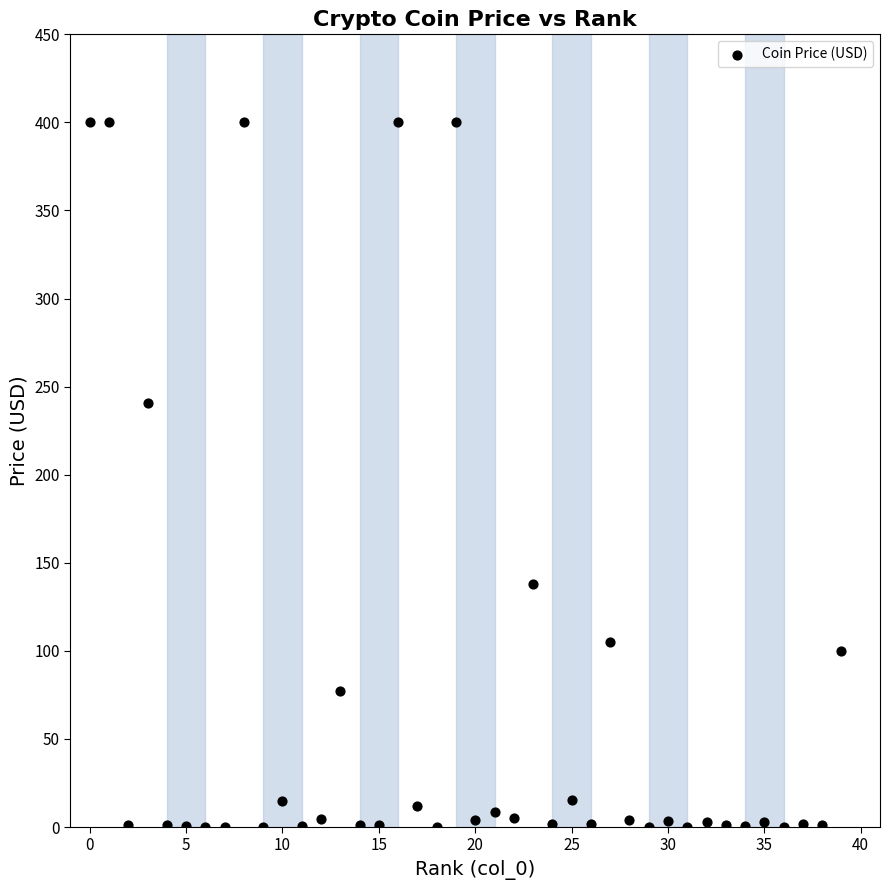

What is the range of Y values (max minus min)?

400.0